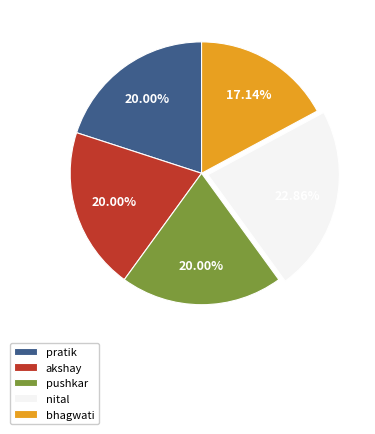

To the nearest percent, what is the difference between the largest and smallest slice percentages?

6%